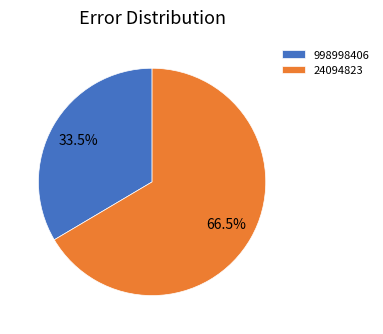

What is the total percentage of 24094823 and 998998406?

100.0%